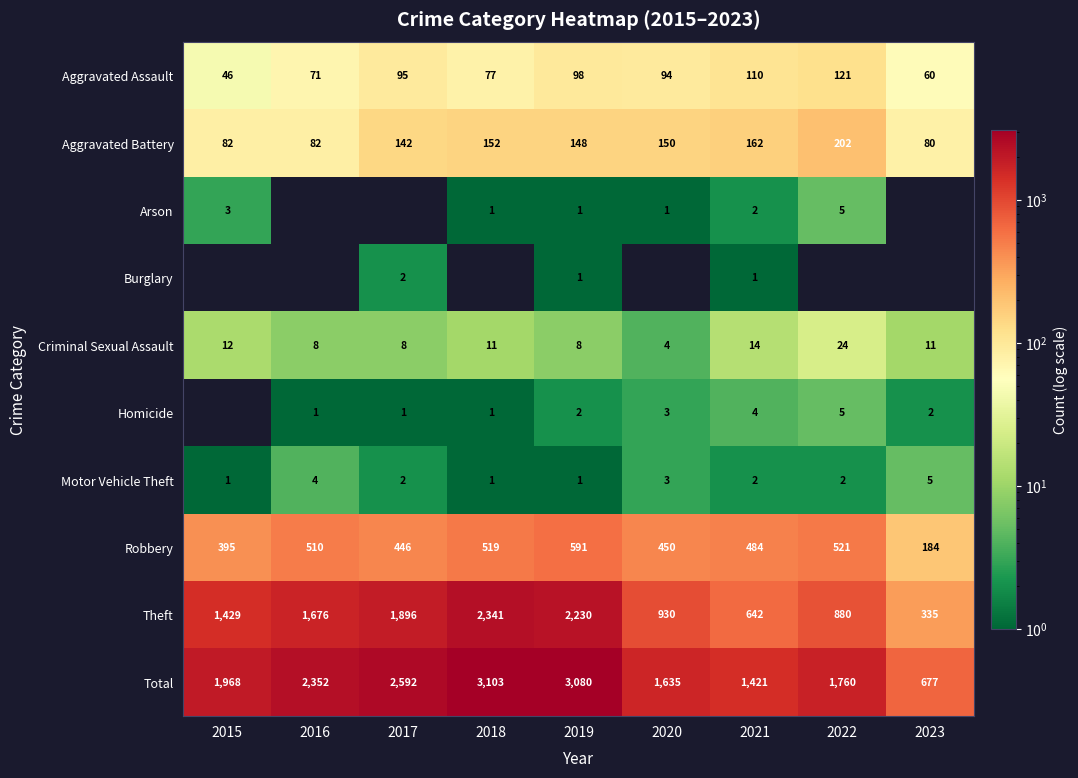

What is the sum of the Homicide values at 2016 and 2017?

2